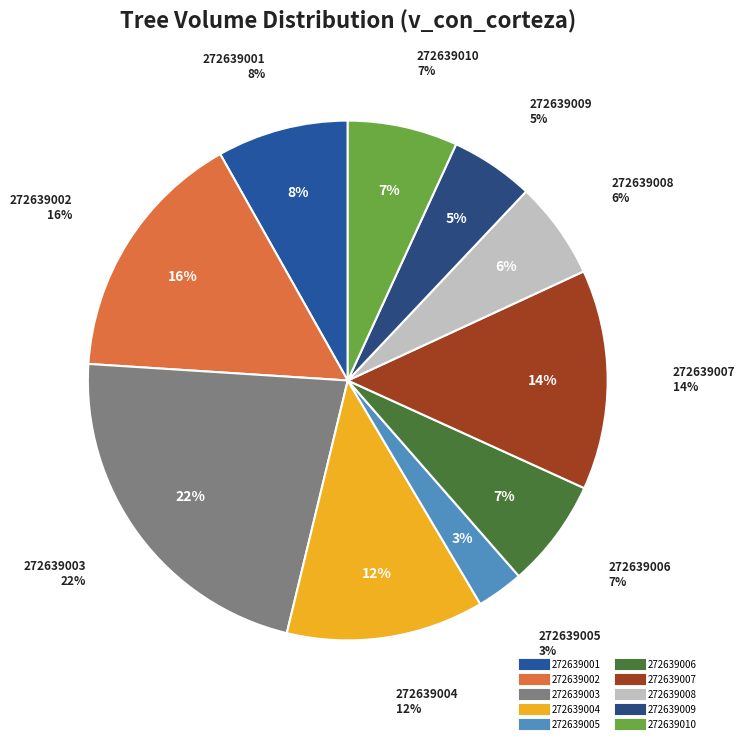

Rank the categories by value from highest to lowest.

272639003, 272639002, 272639007, 272639004, 272639001, 272639010, 272639006, 272639008, 272639009, 272639005